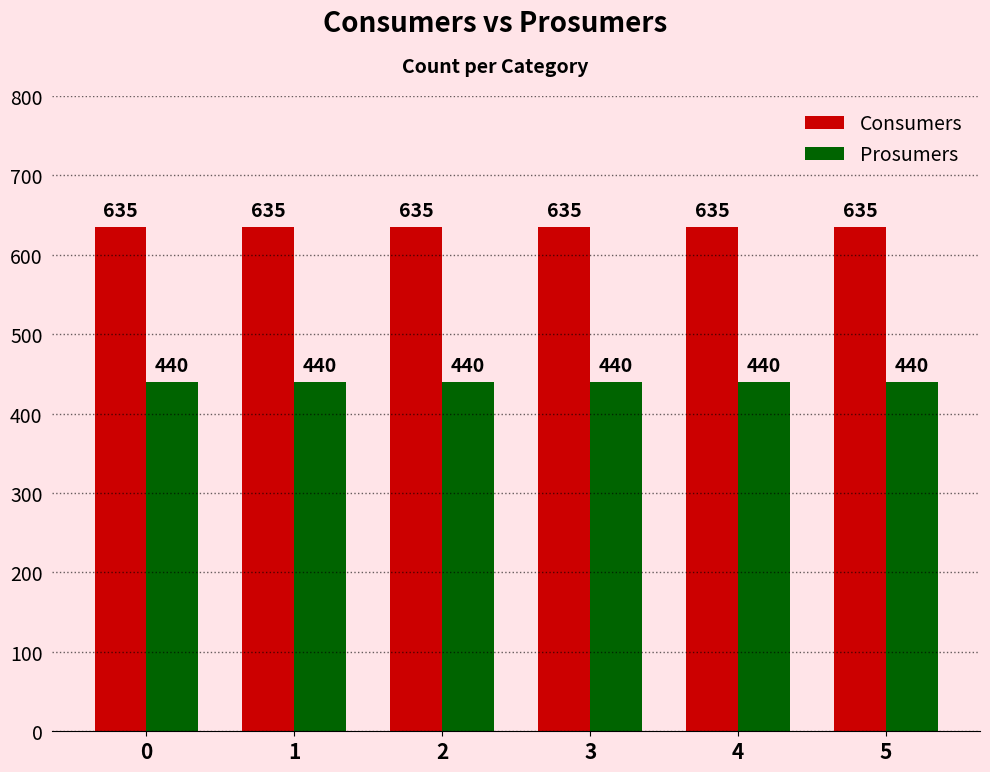

How many bars are there in each group?

2